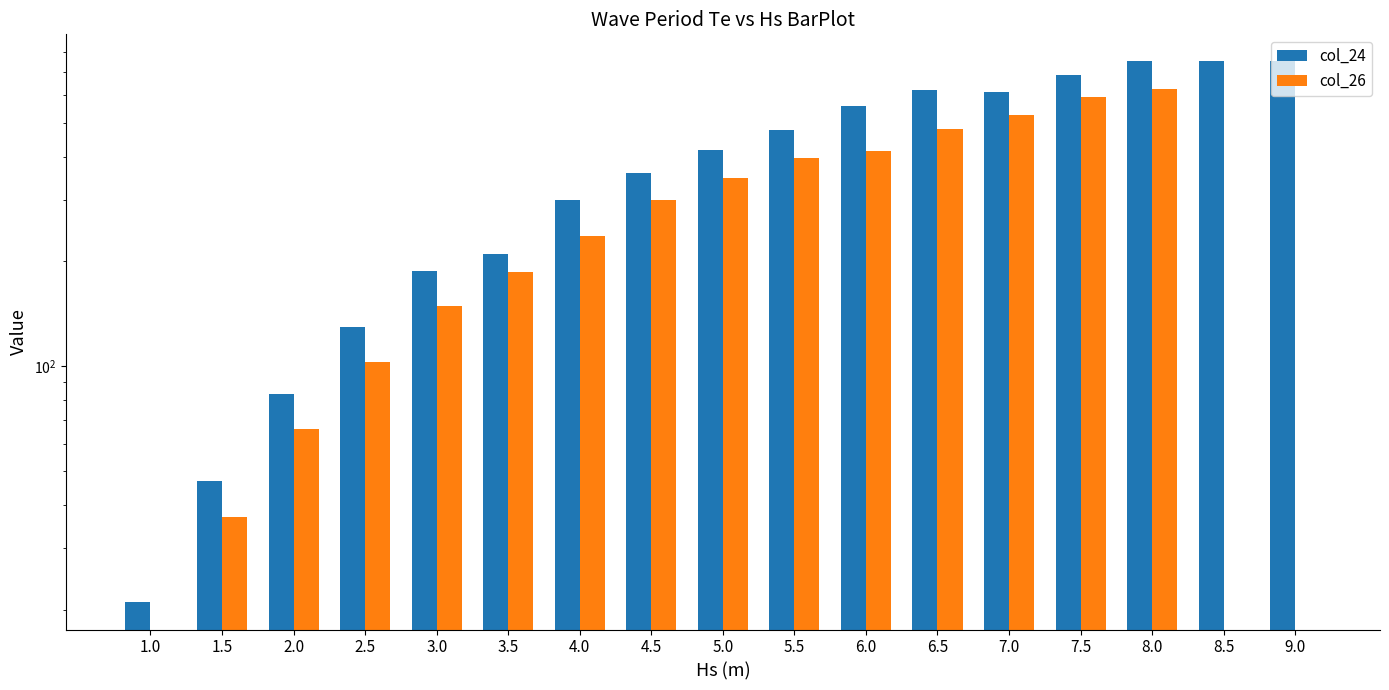

Reading left to right, what are all the values shown in this chart?

col_24: 21	47	83	130	188	210	301	359	417	476	558	621	613	686	750	750	750
col_26: 0	37	66	103	149	187	237	300	348	395	415	481	525	593	625	0	0